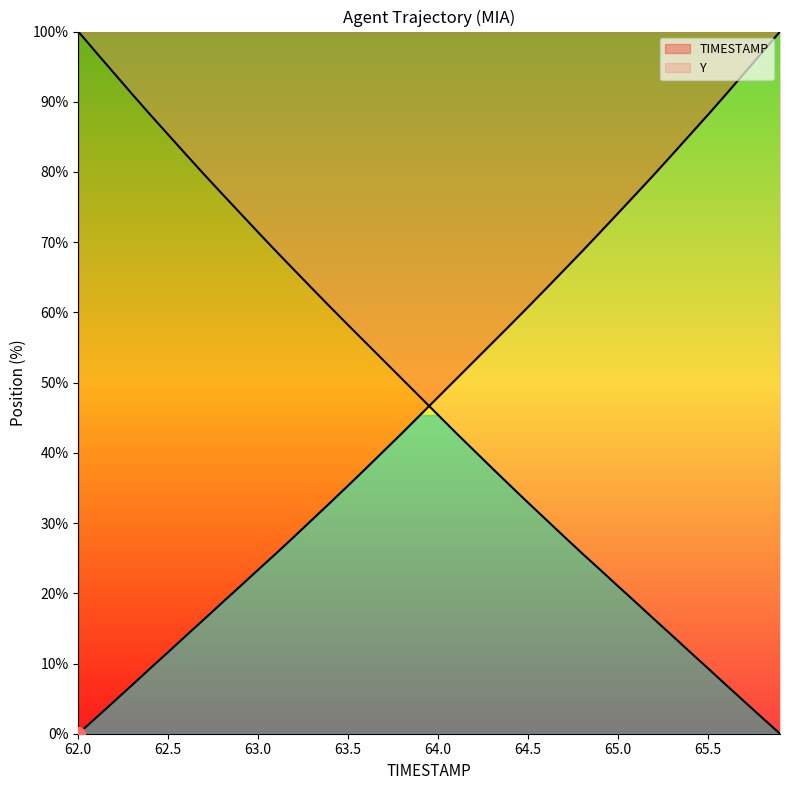

How many intersections are there between Y and TIMESTAMP?

1